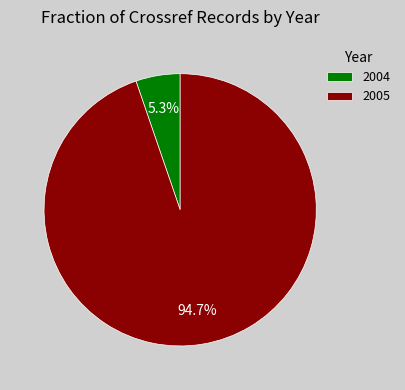

How many slices are in this pie chart?

2